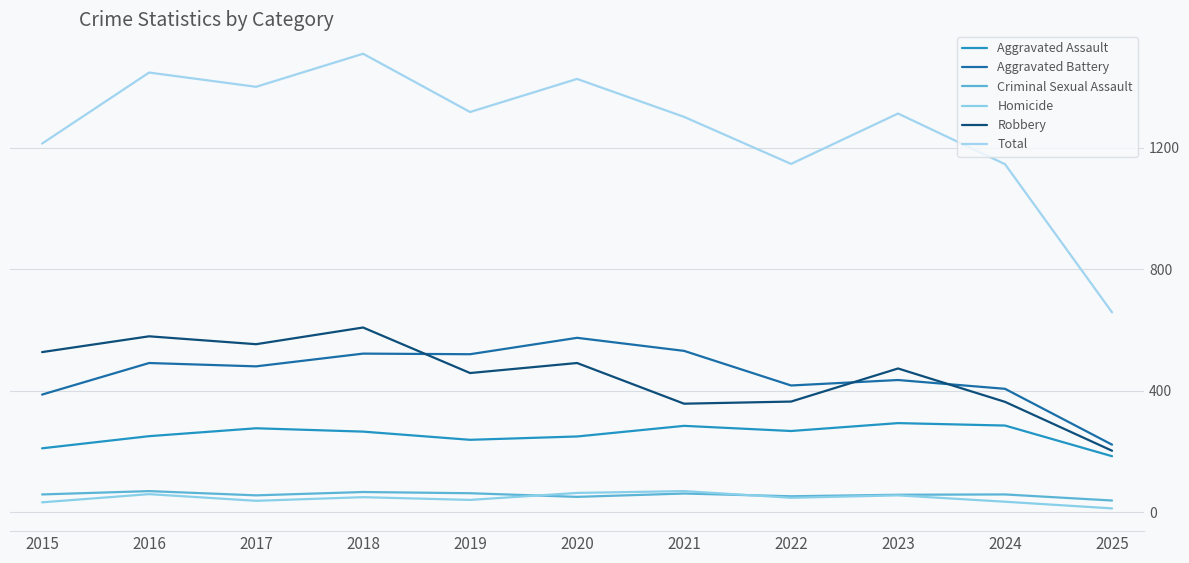

What is the maximum value for Aggravated Assault?

293